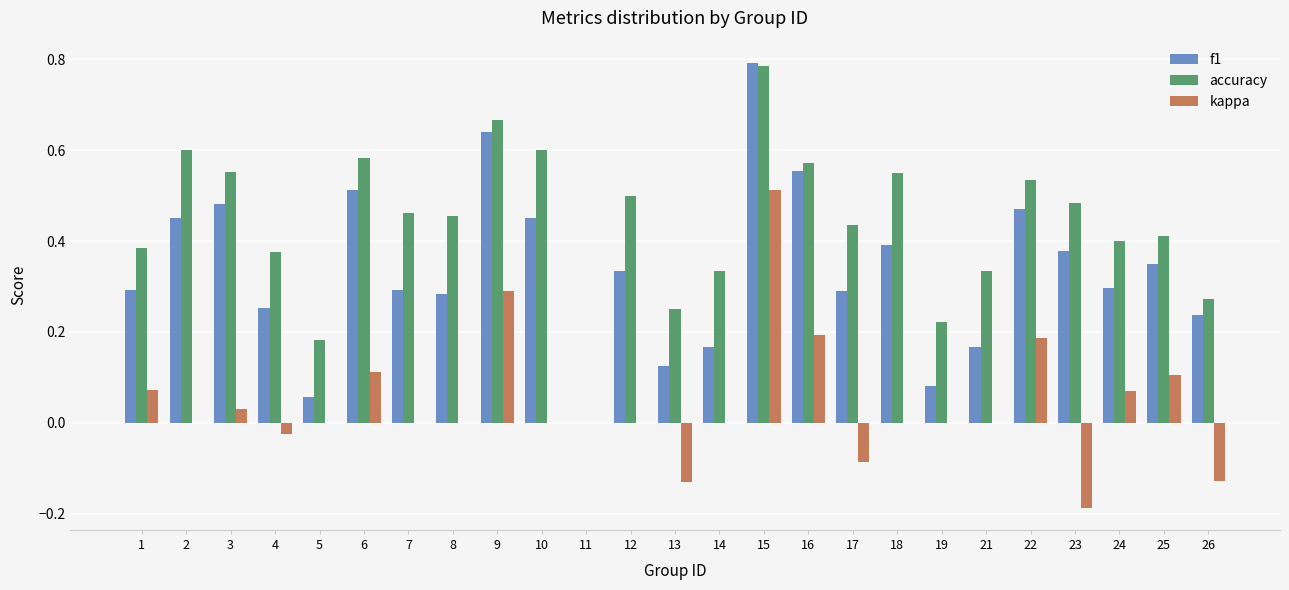

At which category is the sum across all series the highest?

15